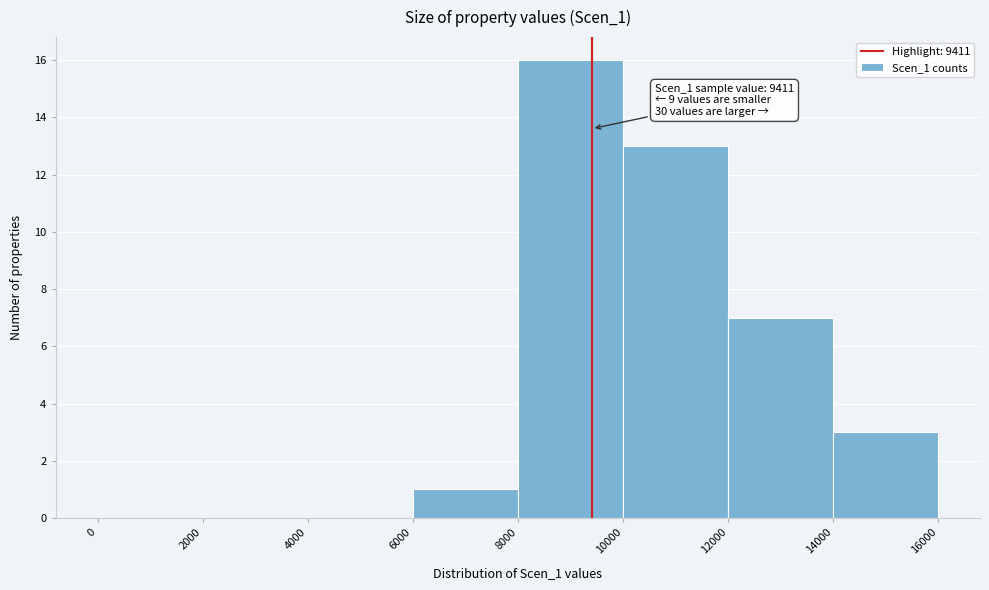

Over which range of the x-axis is the bar tallest?

8000 to 10000